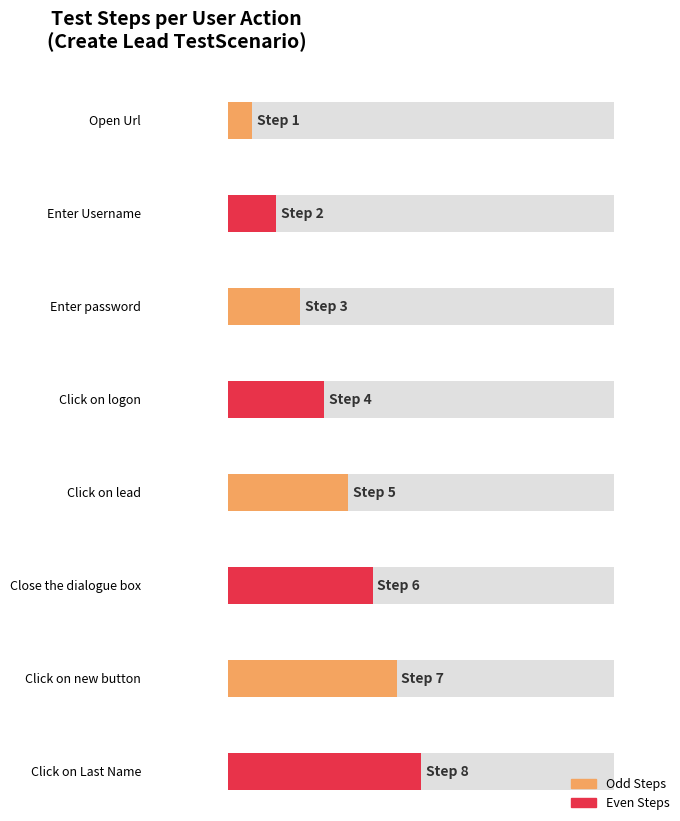

What is the sum of the values at Open Url and Close the dialogue box?

7